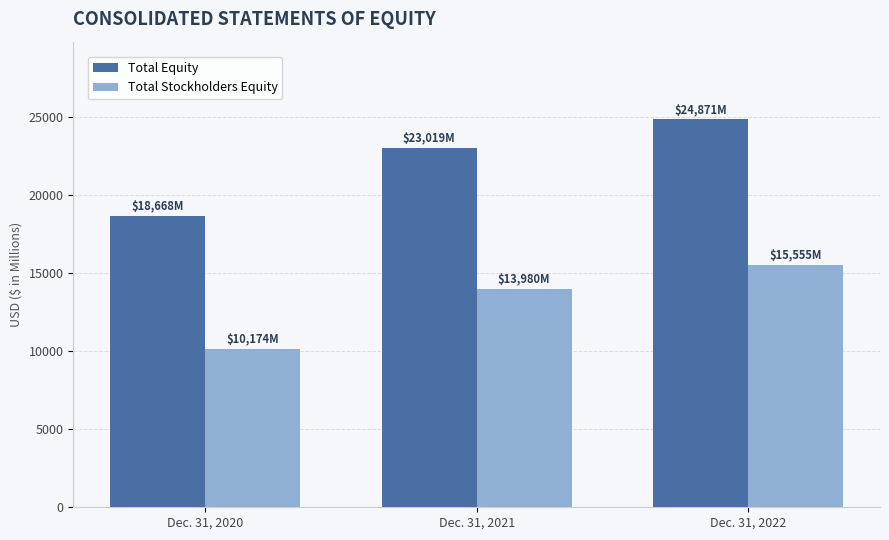

Count the Total Stockholders Equity values in the range 10174 to 15555.

3